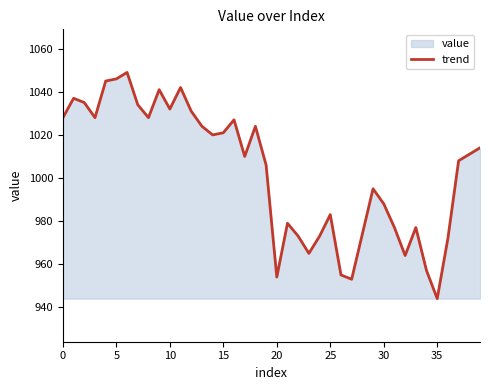

What is the smallest value displayed?

944